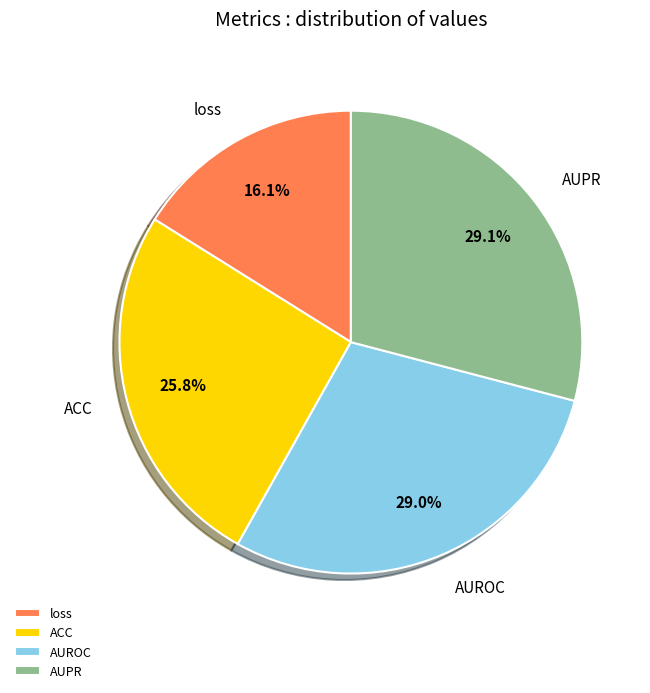

Is there any slice that represents more than half of the pie?

No